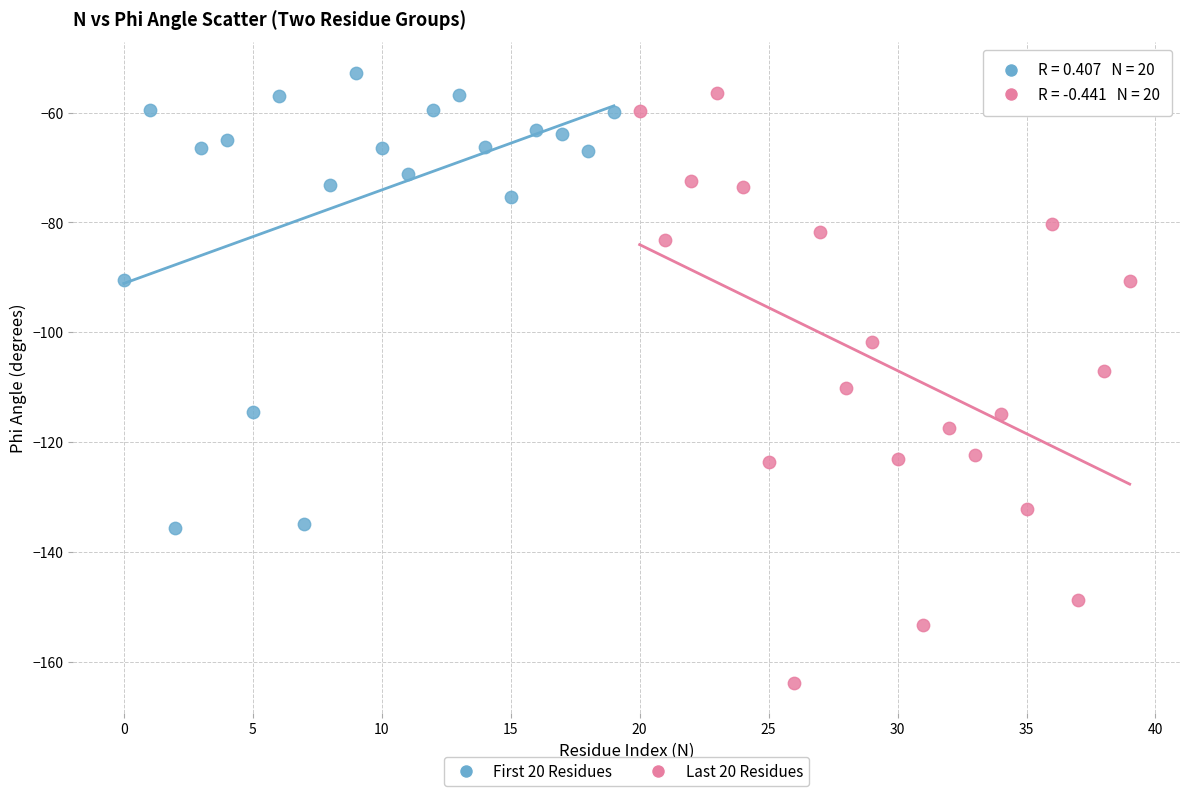

Which series has the largest Y range (max minus min)?

Last 20 Residues